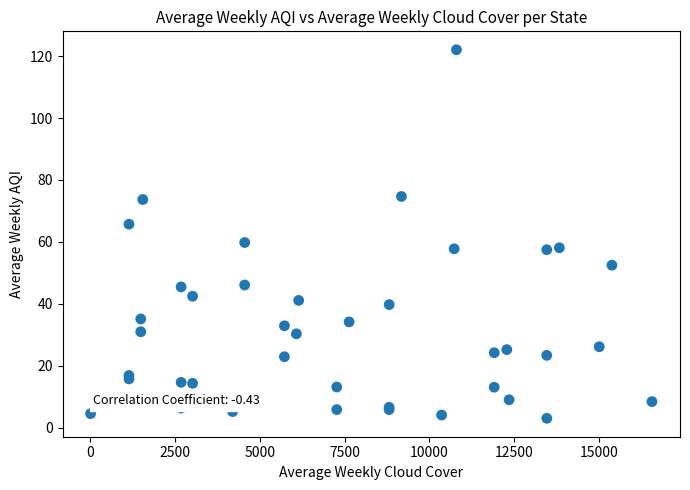

What Y value in the scatter plot is closest to 62?

59.8